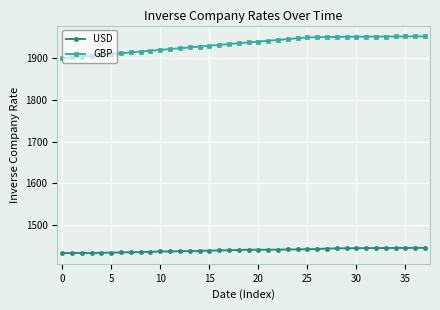

True or false: USD and GBP cross at least once.

False